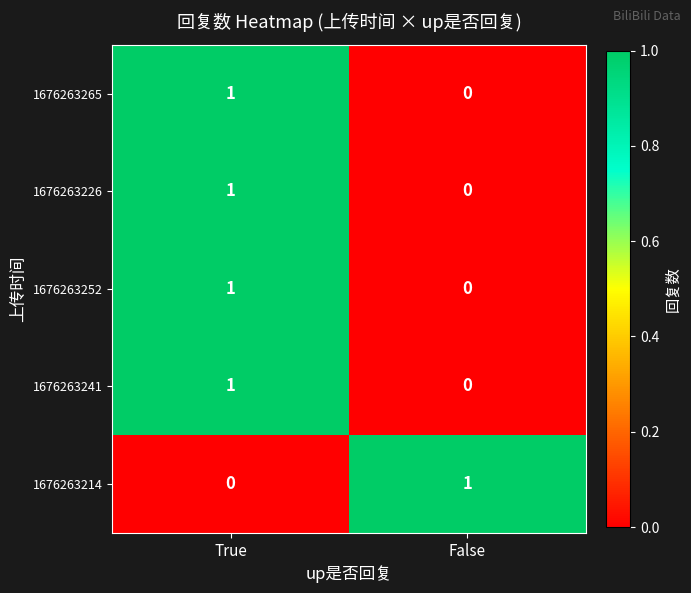

At which label does 1676263265 reach its peak?

True